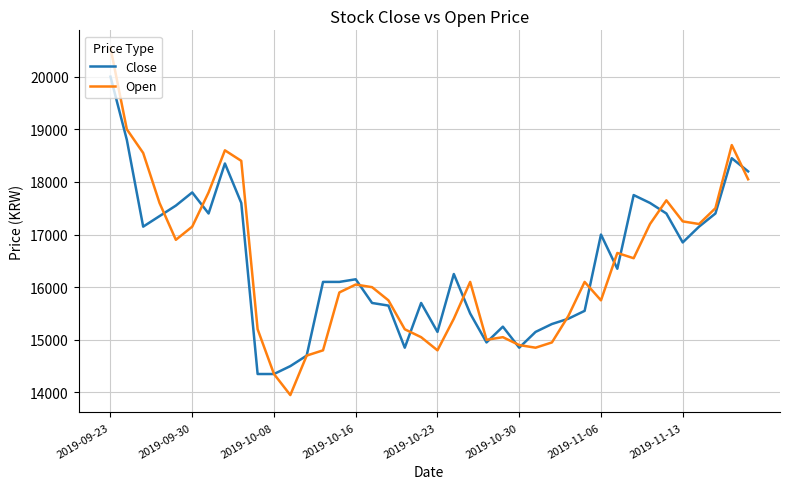

What are all the series names shown in the legend?

Close, Open